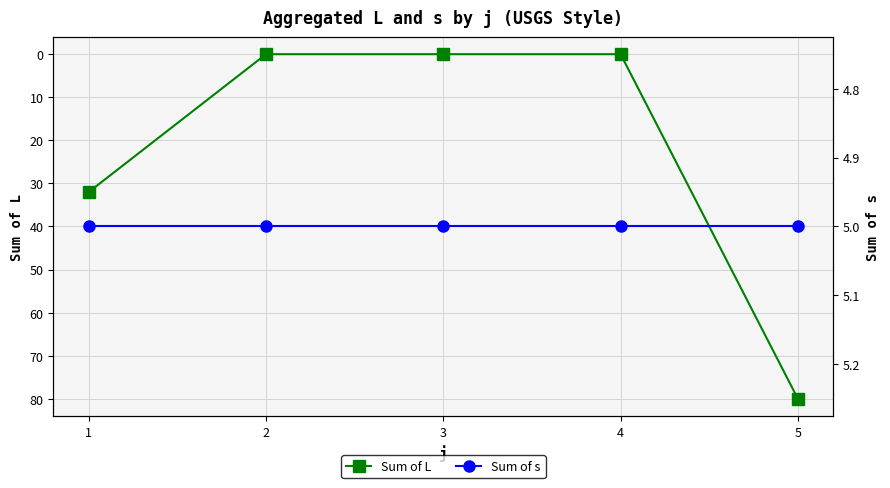

What is the value of the Sum of L point at the 5th from the left?

80